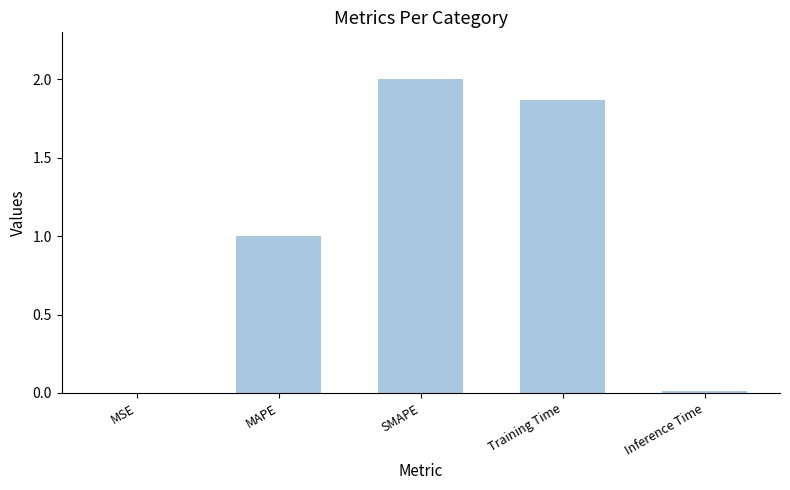

What value does the data have at MAPE?

1.0